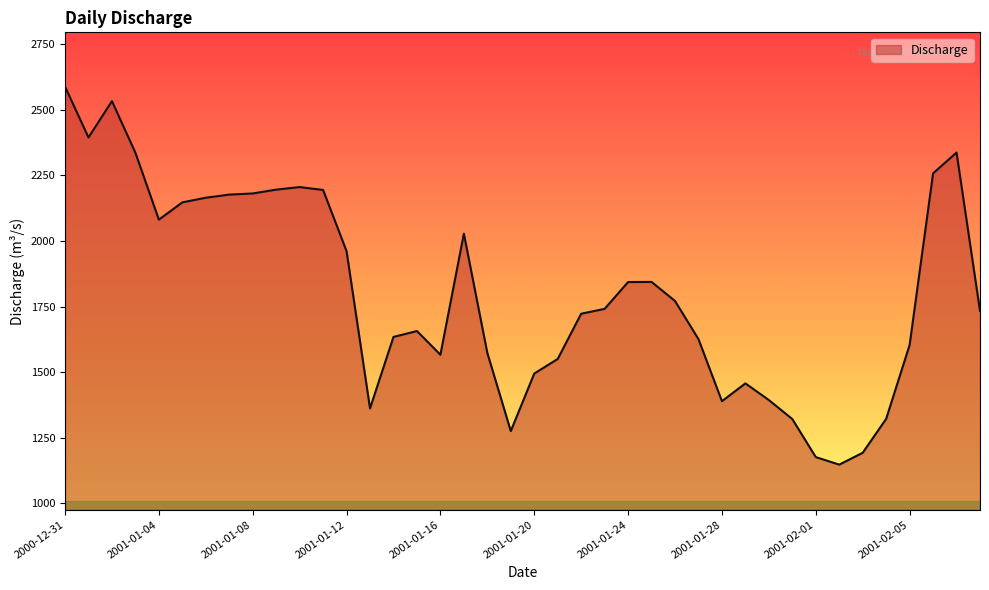

What is the minimum value shown in the chart?

1147.3